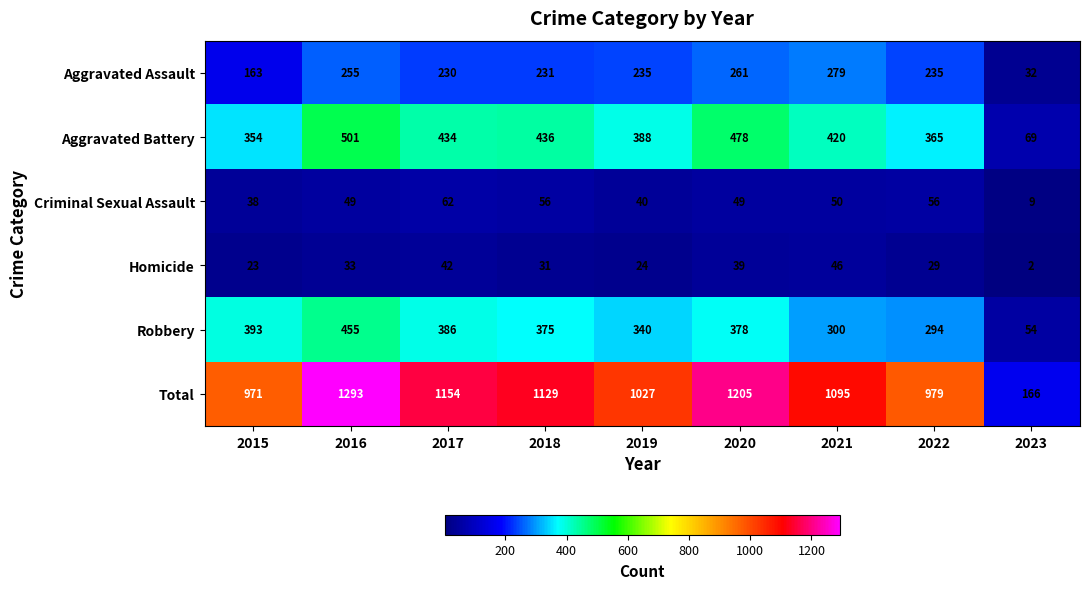

Which label corresponds to the smallest value in the chart?

2023